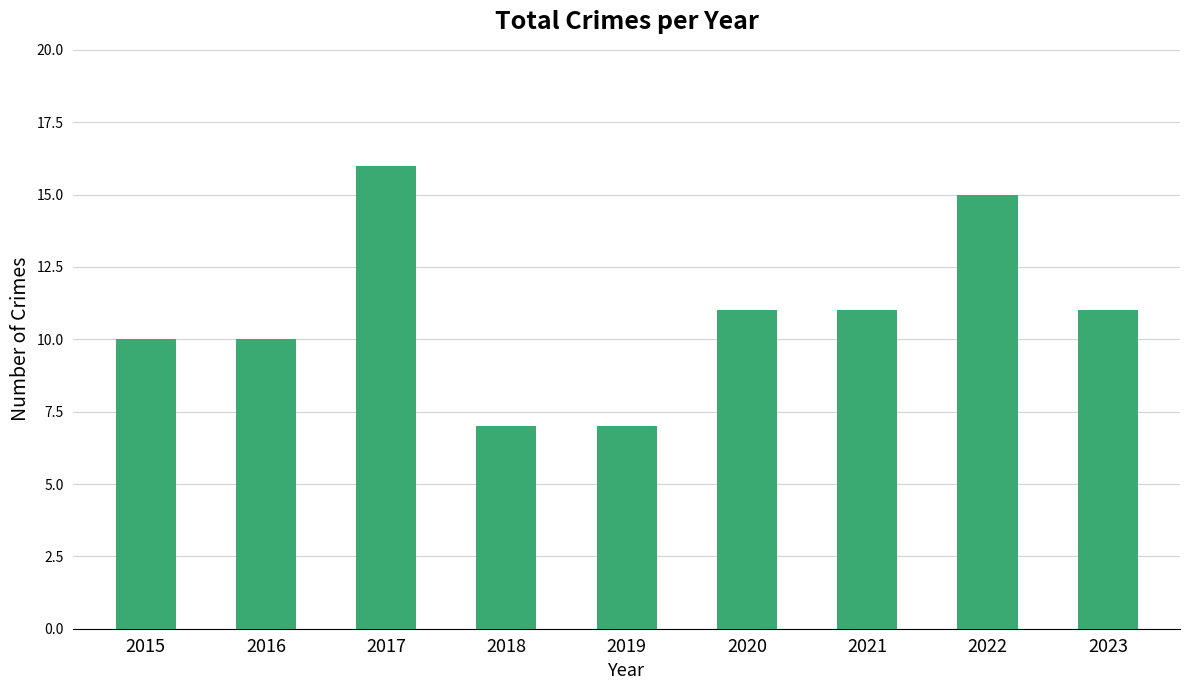

What is the change in value from 2016 to 2023?

+1